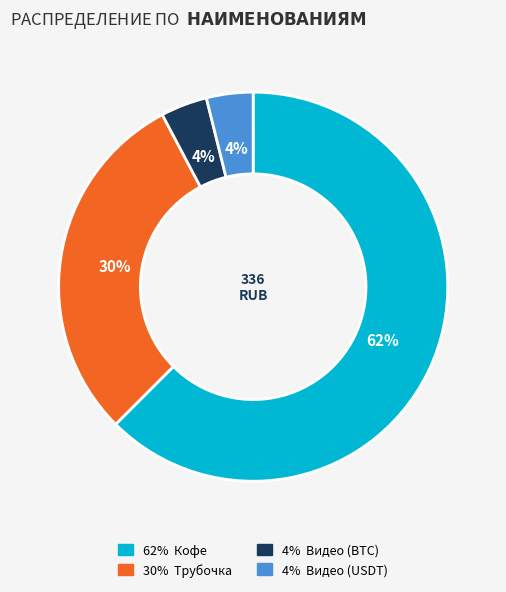

To the nearest percent, what is the average slice percentage?

25%